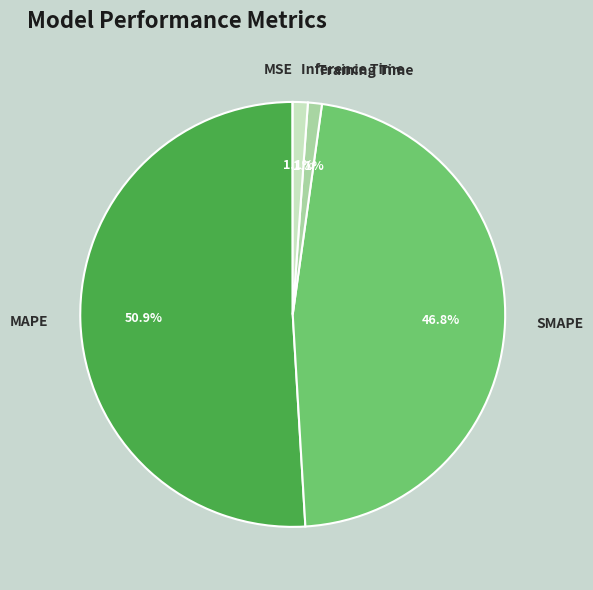

What percentage is the Inference Time slice, to the nearest percent?

1%